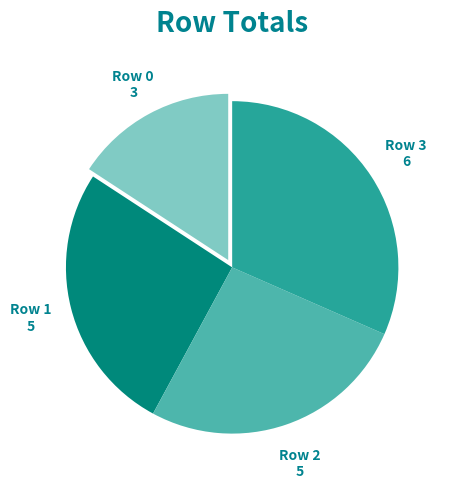

Is it true that Row 1 is 26% of the pie?

True